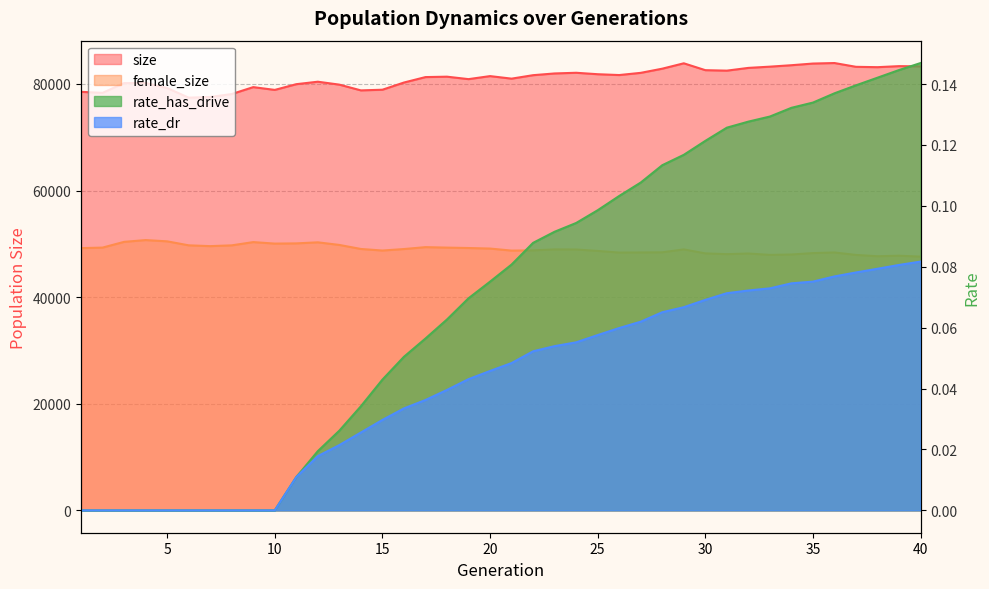

How many interior local valleys does the female_size series have?

8